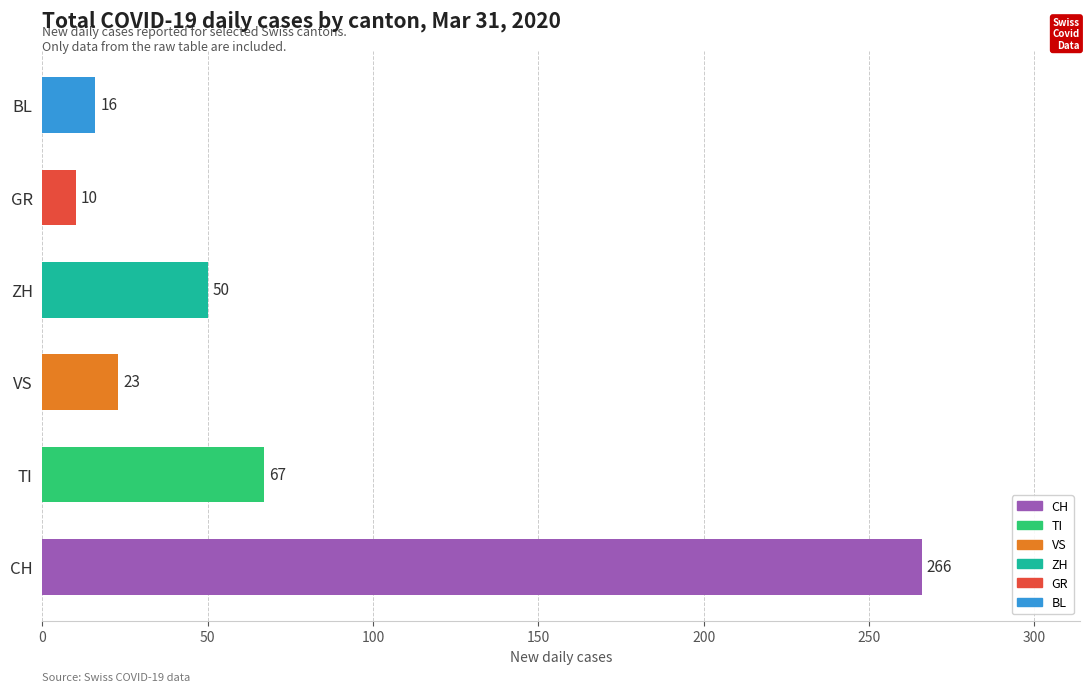

What is the maximum value shown in the chart?

266